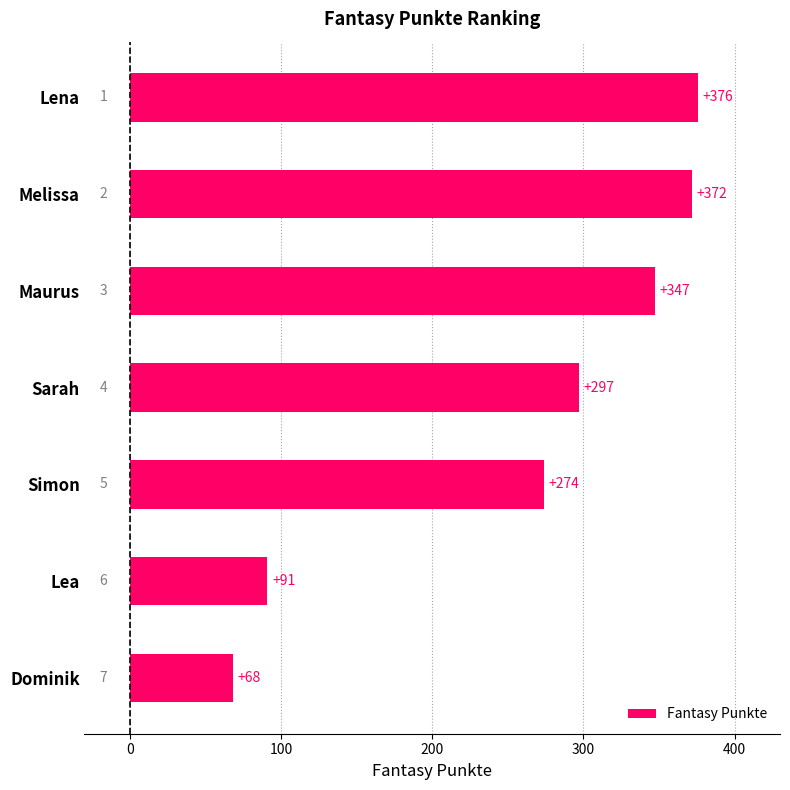

True or false: the data shows 347 at Maurus.

True